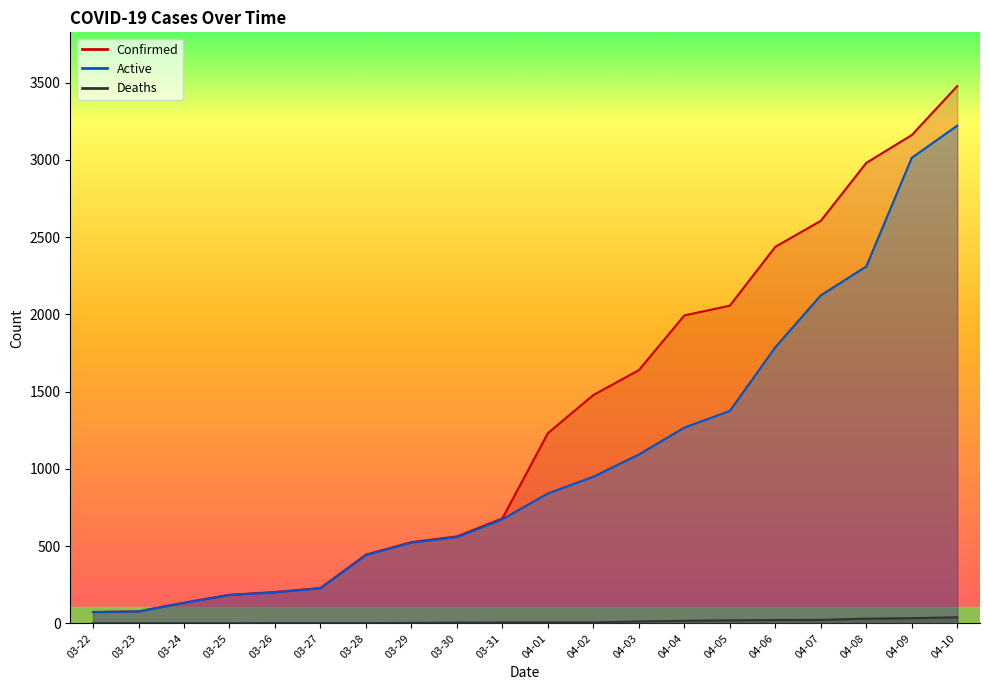

Reading left to right, extract all data points from this chart.

Confirmed: 03-22=74	03-23=78	03-24=134	03-25=185	03-26=203	03-27=229	03-28=445	03-29=526	03-30=563	03-31=680	04-01=1231	04-02=1478	04-03=1639	04-04=1993	04-05=2056	04-06=2437	04-07=2605	04-08=2980	04-09=3160	04-10=3477
Deaths: 03-22=1	03-23=1	03-24=1	03-25=1	03-26=2	03-27=2	03-28=2	03-29=3	03-30=5	03-31=6	04-01=6	04-02=6	04-03=13	04-04=17	04-05=20	04-06=22	04-07=23	04-08=31	04-09=34	04-10=40
Active: 03-22=73	03-23=77	03-24=133	03-25=184	03-26=201	03-27=227	03-28=443	03-29=523	03-30=558	03-31=674	04-01=841	04-02=949	04-03=1093	04-04=1267	04-05=1375	04-06=1787	04-07=2123	04-08=2310	04-09=3013	04-10=3221